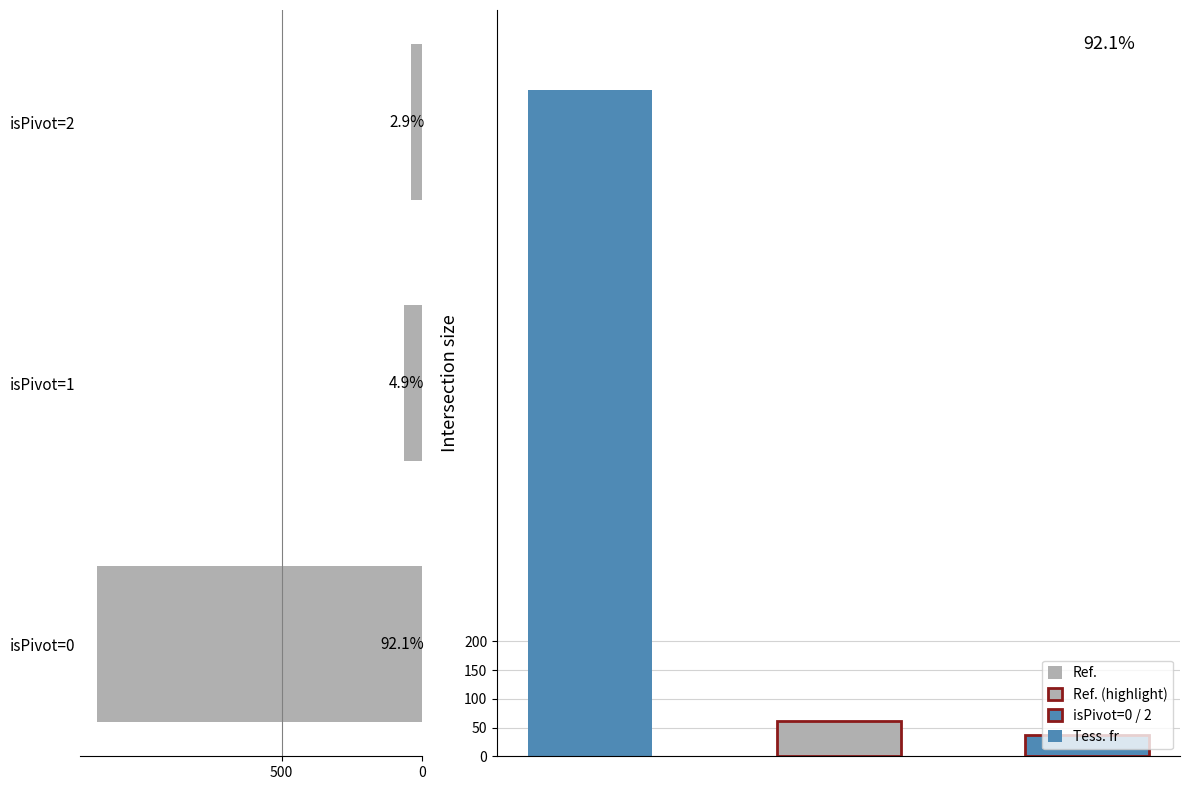

At which category does the chart reach its minimum across all series?

isPivot=2